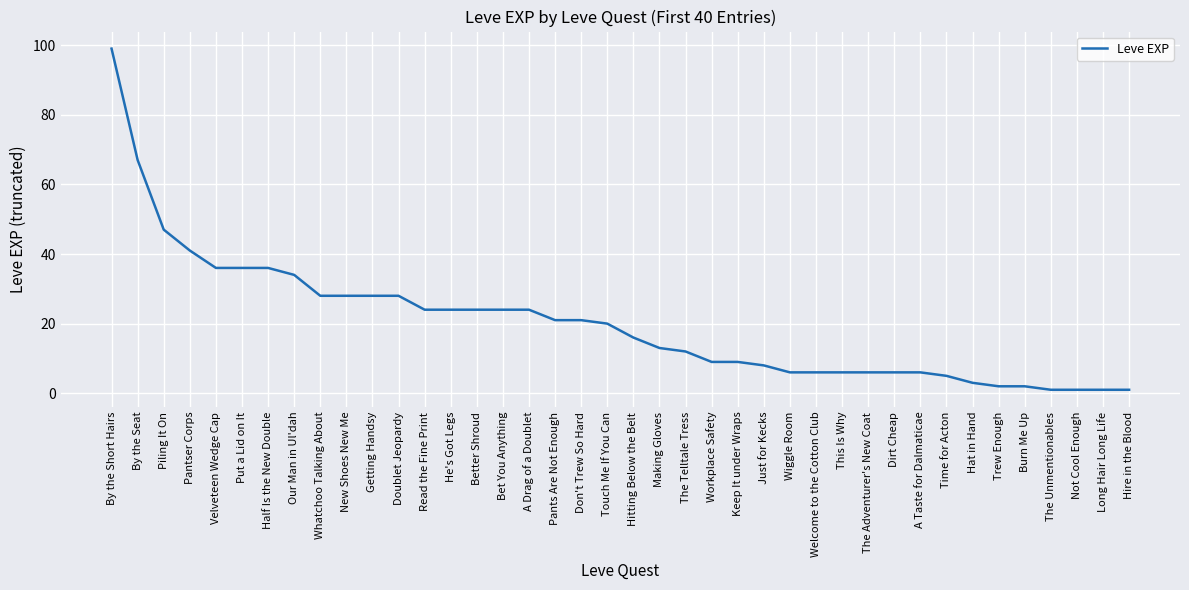

Reading left to right, transcribe all the data shown in this chart.

99	67	47	41	36	36	36	34	28	28	28	28	24	24	24	24	24	21	21	20	16	13	12	9	9	8	6	6	6	6	6	6	5	3	2	2	1	1	1	1